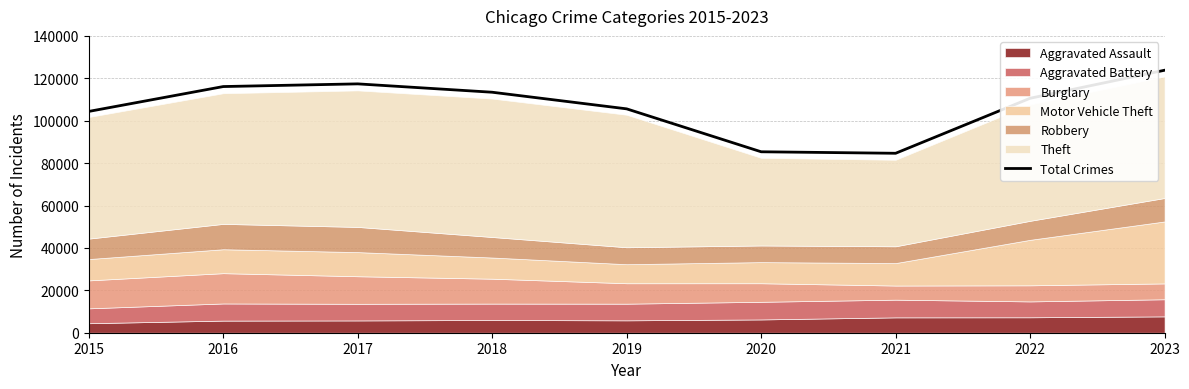

True or false: there are more than 2 points higher than both neighbors.

False